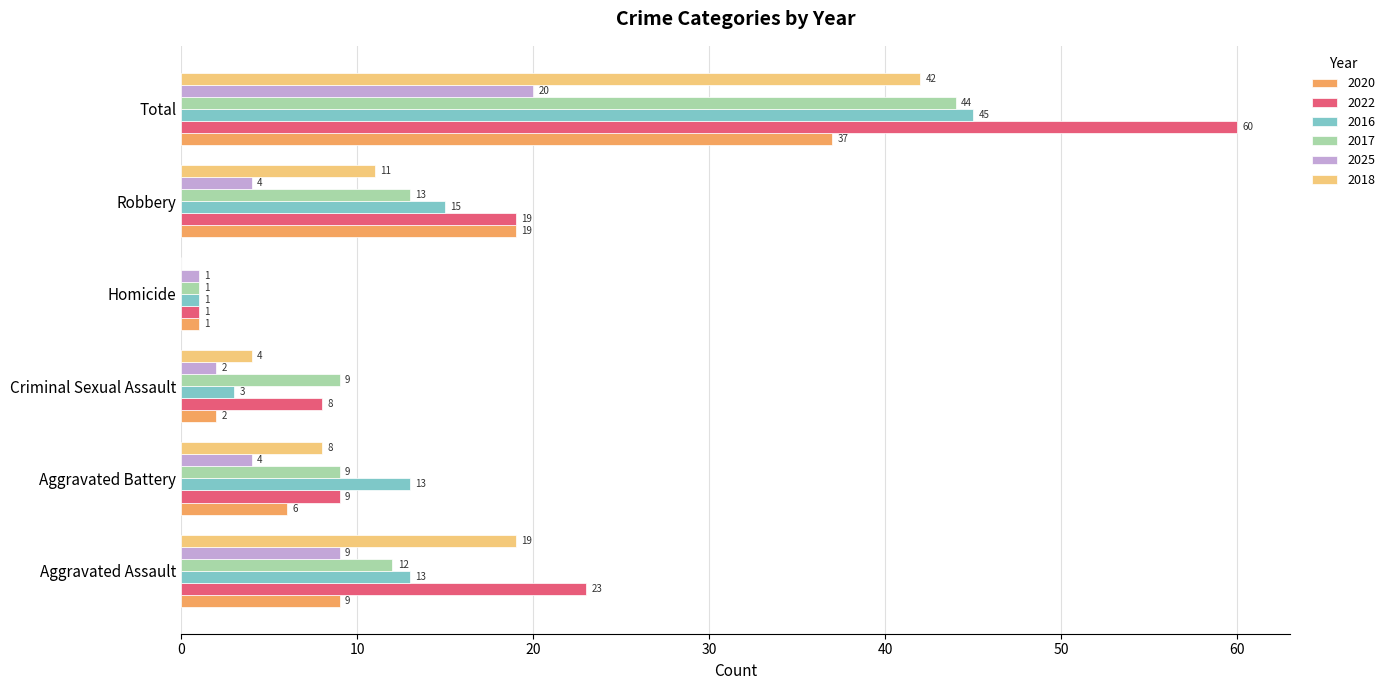

The 2018 series shows 11 at Aggravated Assault. True or false?

False